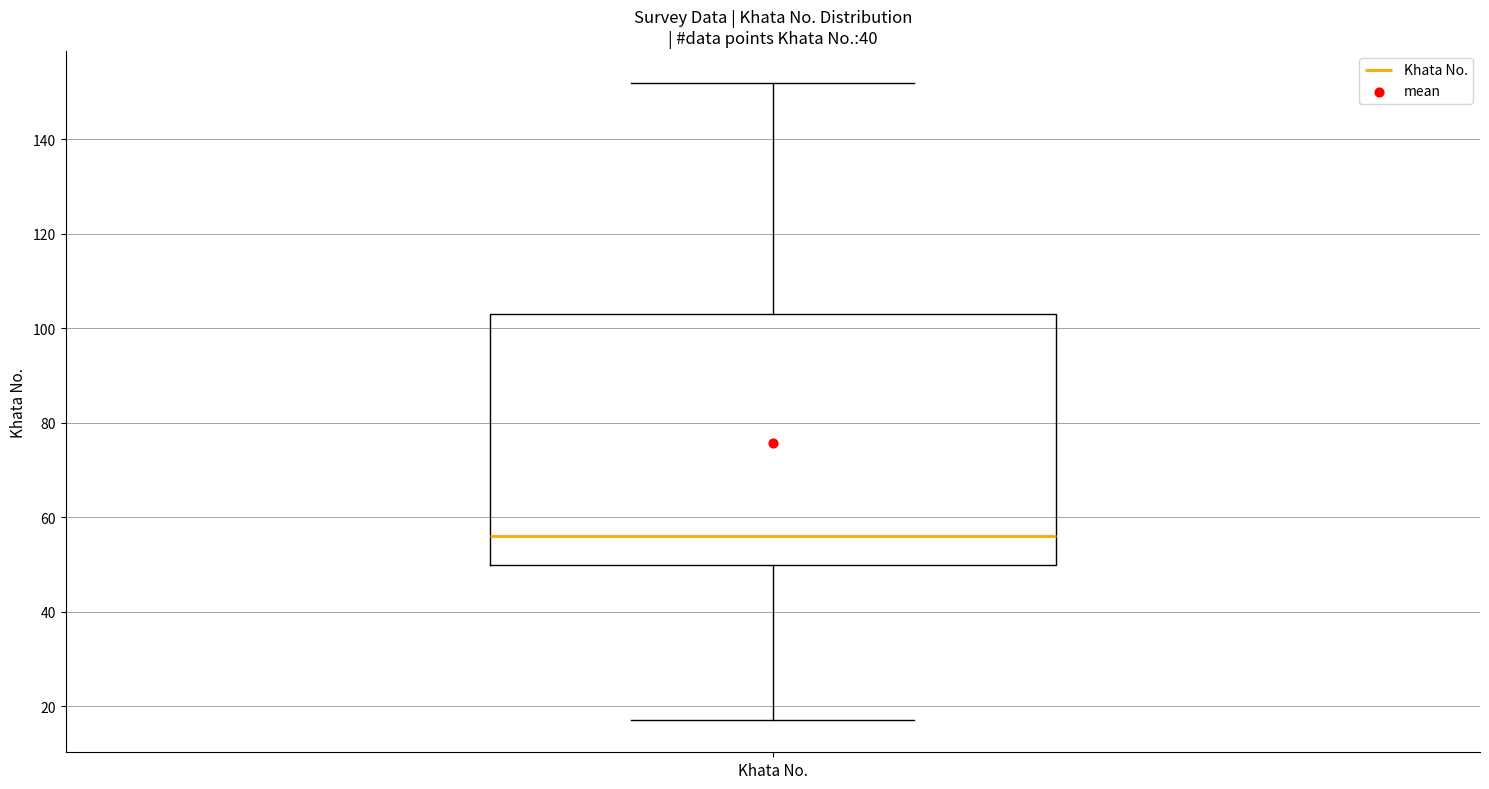

Where does the upper whisker of the box for Khata No. end on the y-axis? The values are not printed on the chart, so give them approximately, as read against the axis.

152